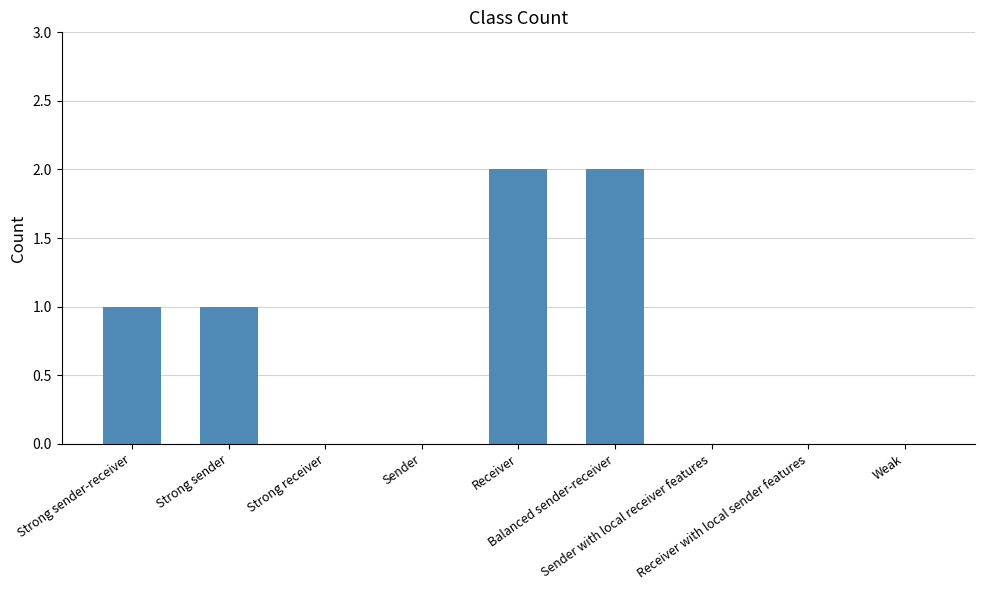

How many values are between 0 and 1?

7